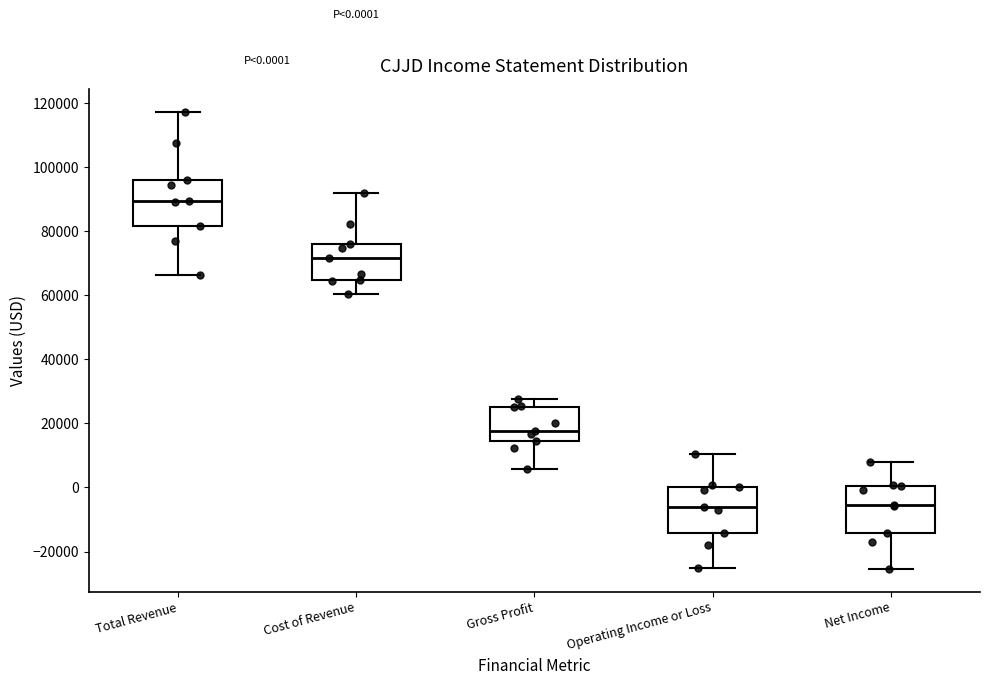

Which box's median line is the highest?

Total Revenue